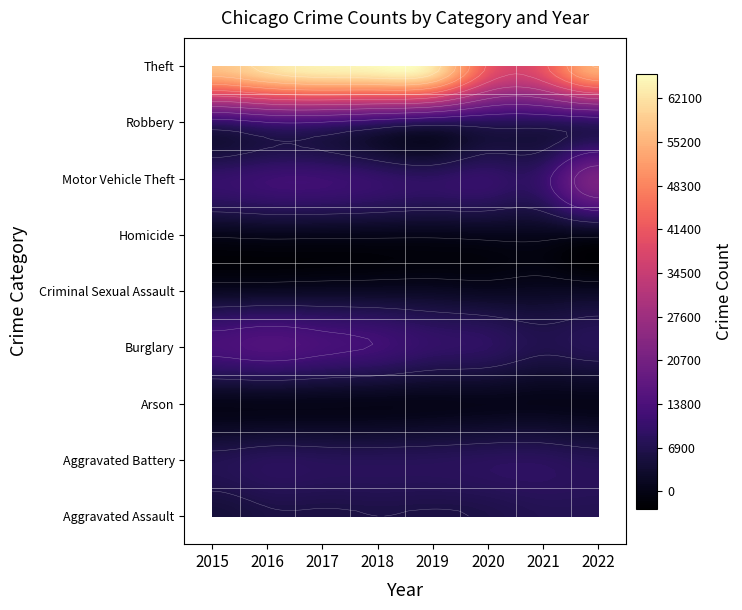

The Aggravated Battery series shows 3597 at 2017. True or false?

False